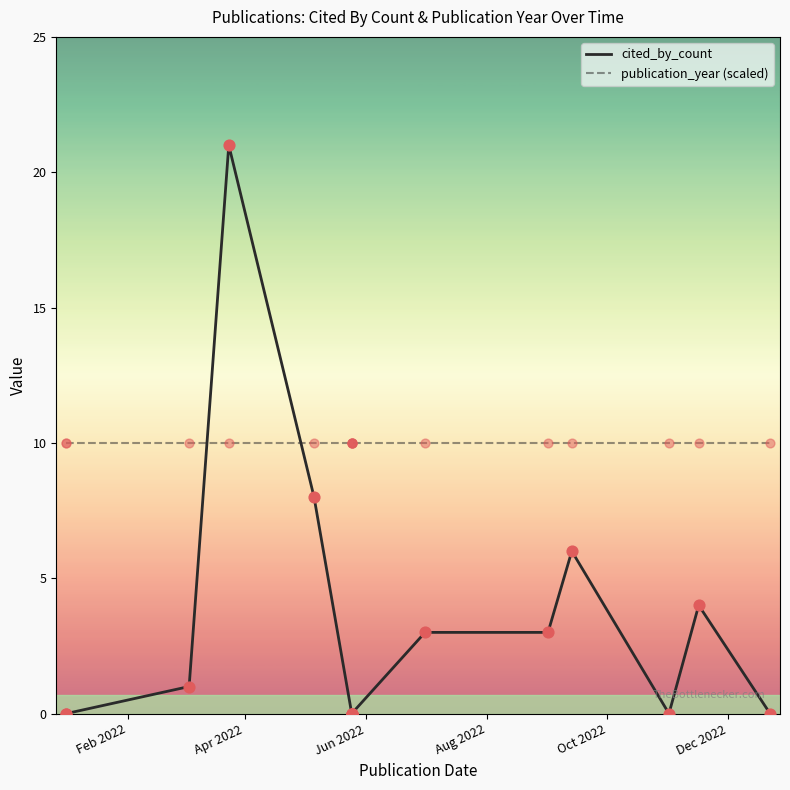

Which series has the largest total across all categories?

publication_year (scaled)